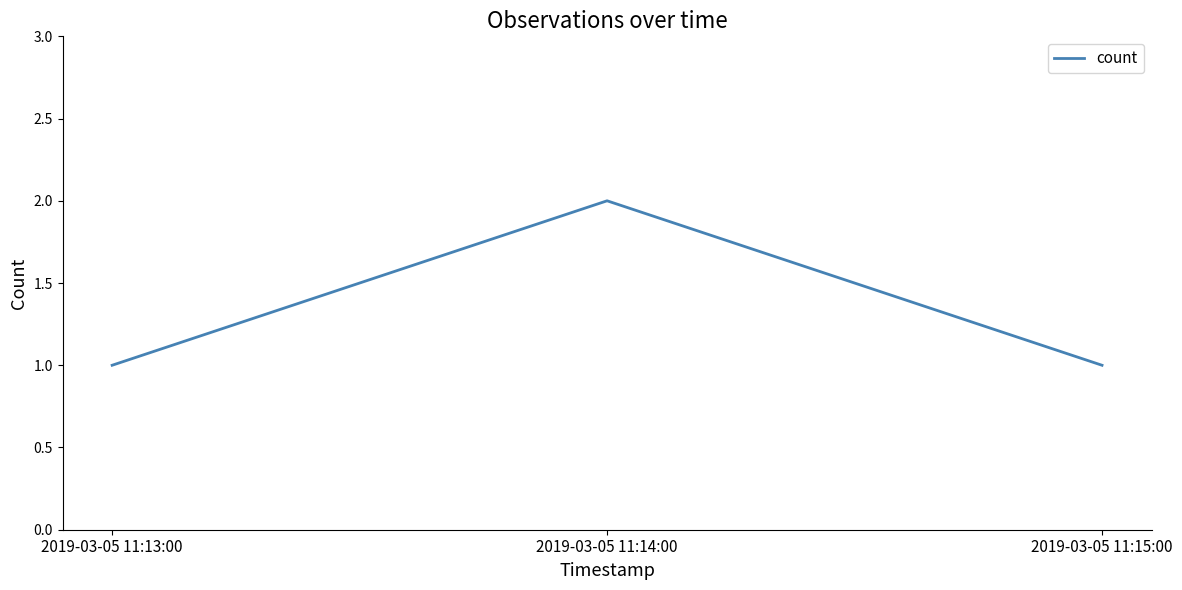

How many lines are shown in the chart?

1